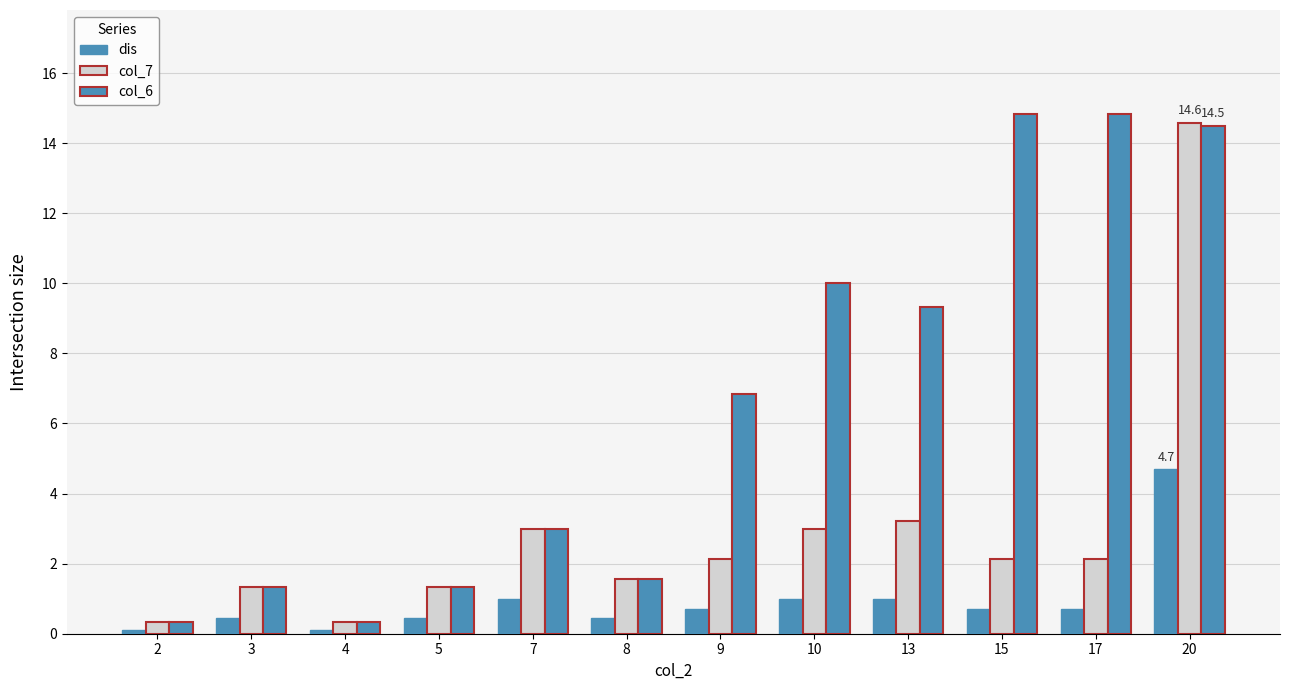

What is the lowest value of the col_6 series?

0.3